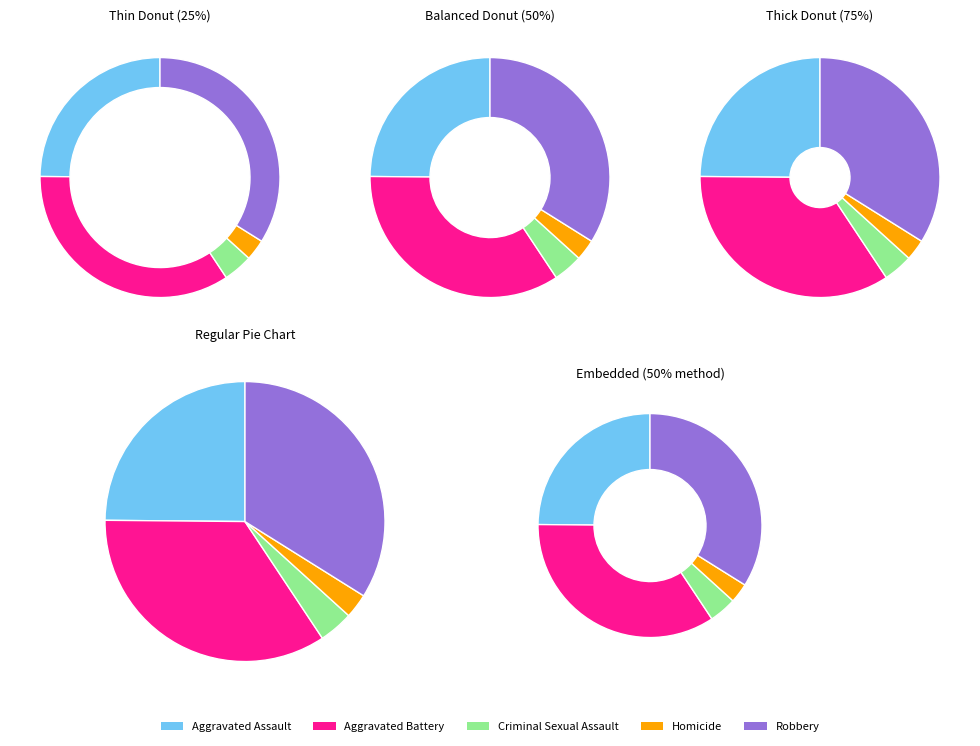

What is the ratio of the value at Robbery to the value at Homicide?

12.0